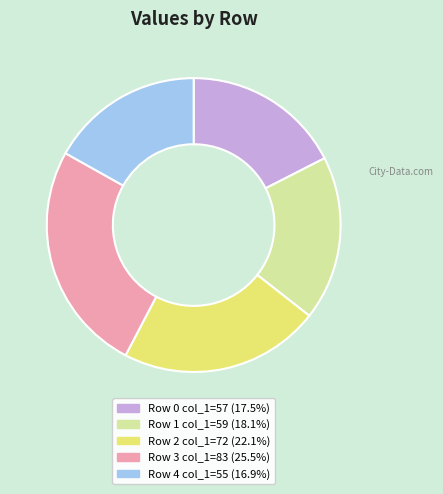

Does any single category account for the majority?

No